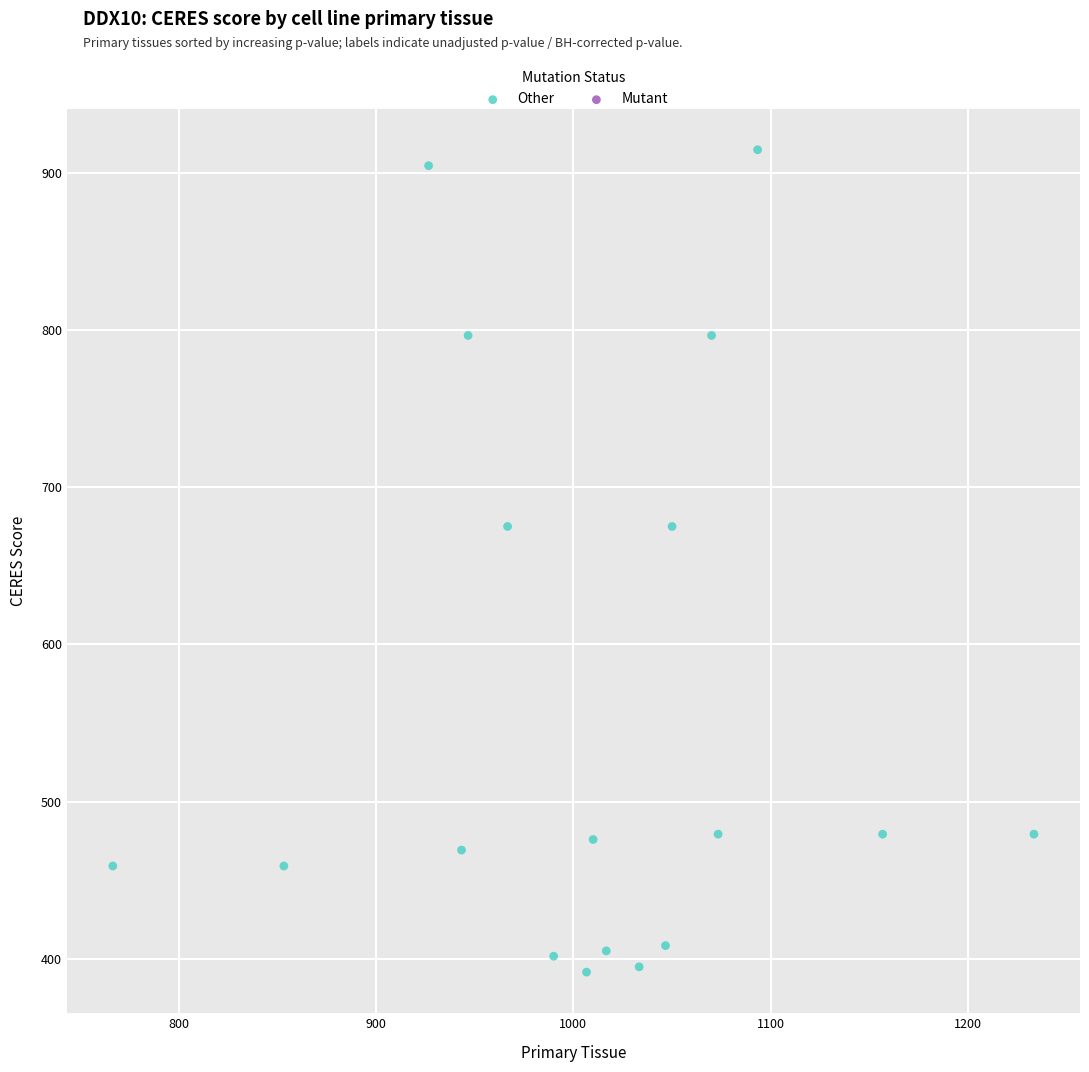

What is the range of Y values (max minus min)?

523.1